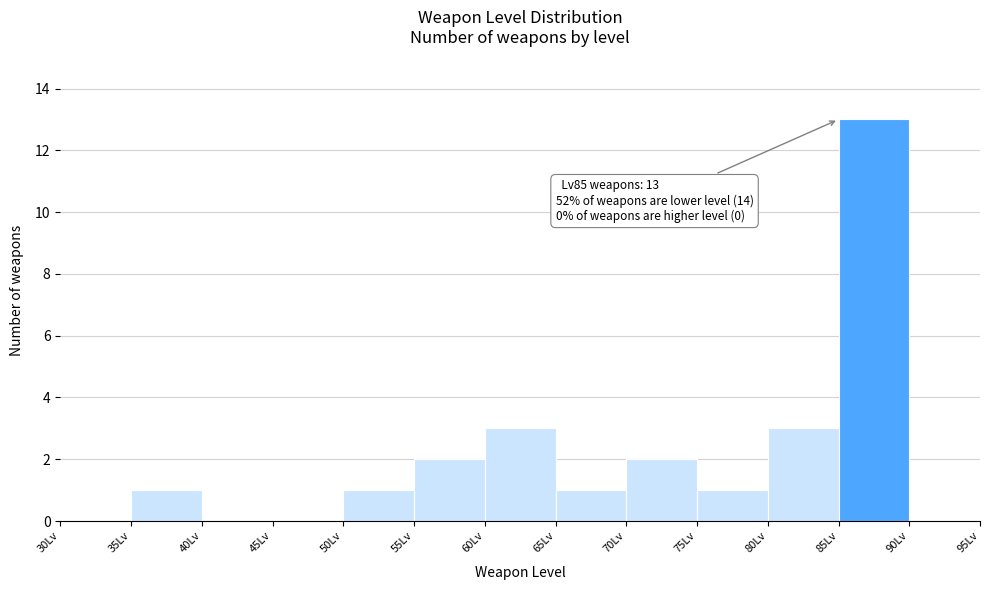

Which range on the x-axis has the tallest bar?

85 to 90